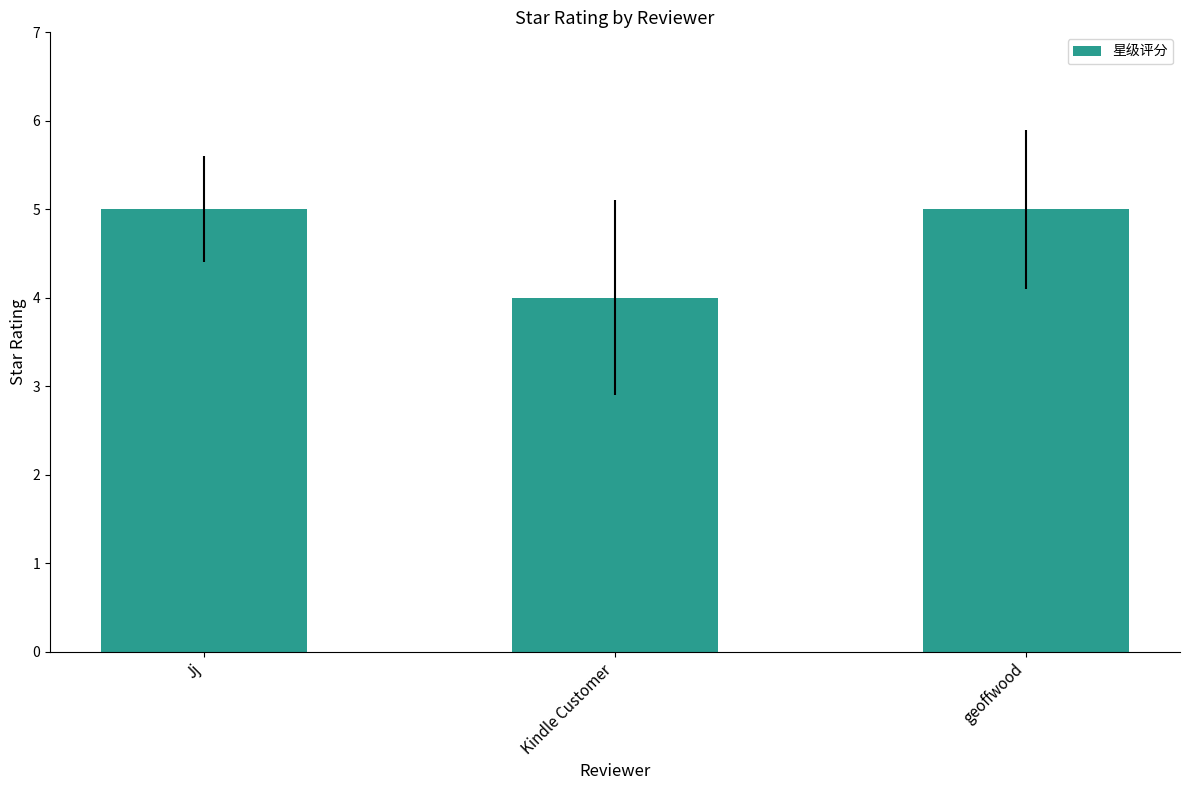

The value at Jj is 2. True or false?

False